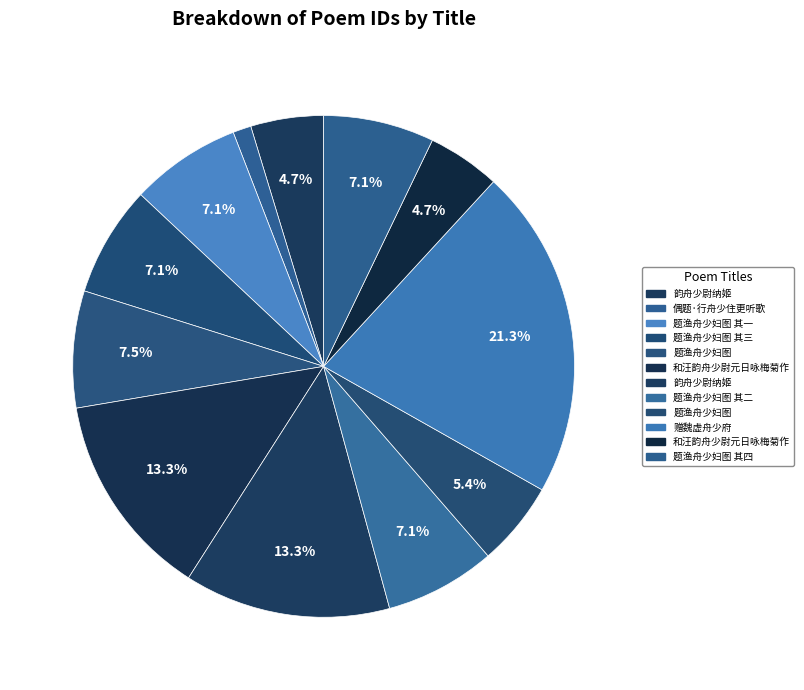

How many slices are in this pie chart?

12